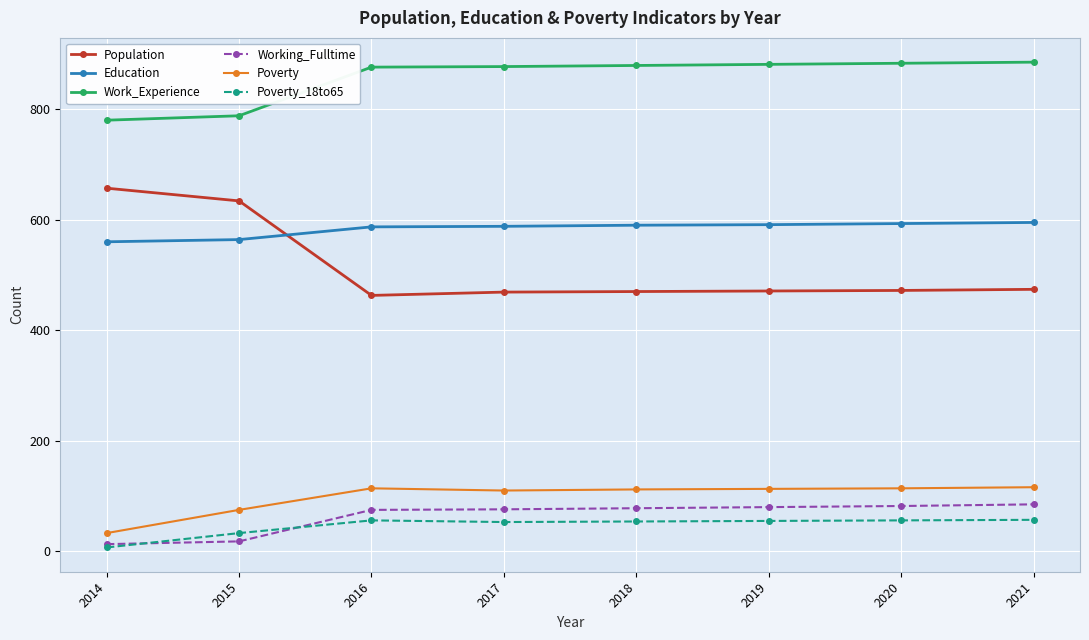

True or false: Working_Fulltime and Population cross at least once.

False